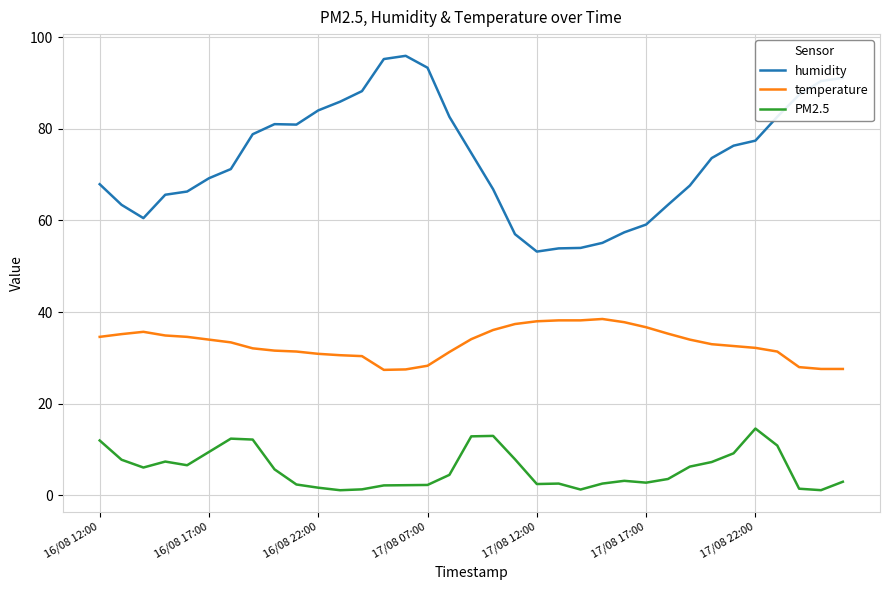

Does the chart display data point markers on the line(s)?

No